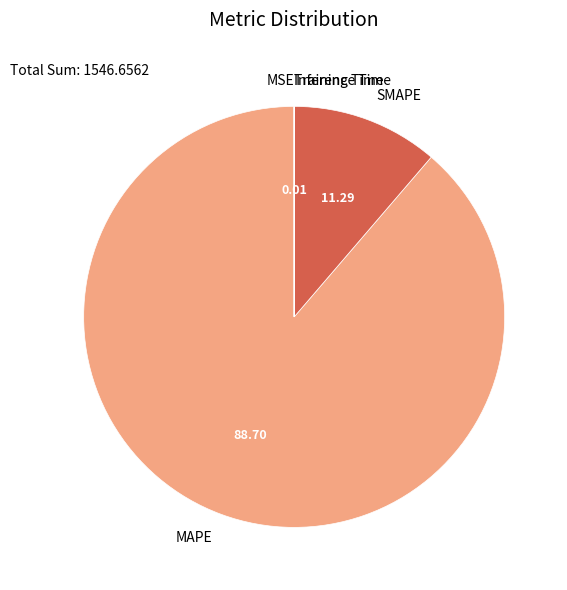

Which slice represents more than half of the pie?

MAPE